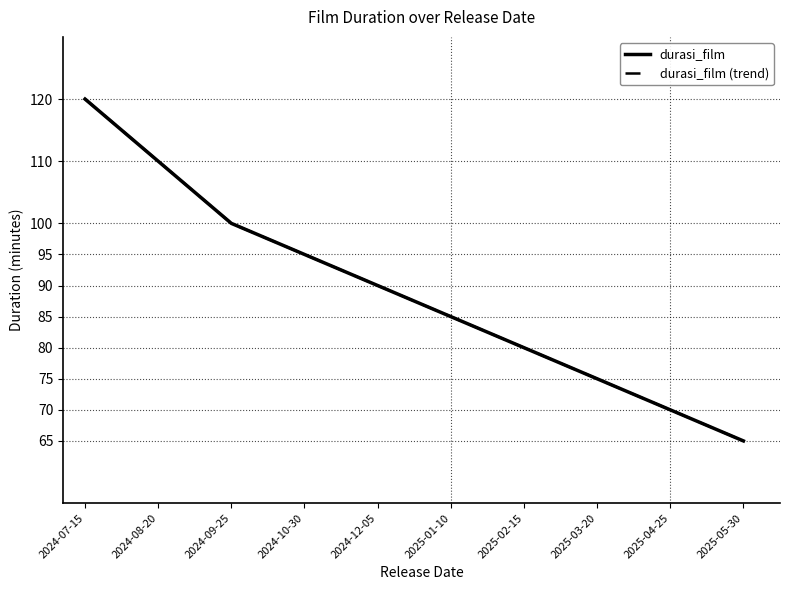

Is the value of durasi_film at 2024-09-25 greater than the value of durasi_film (trend) at 2025-03-20?

Yes